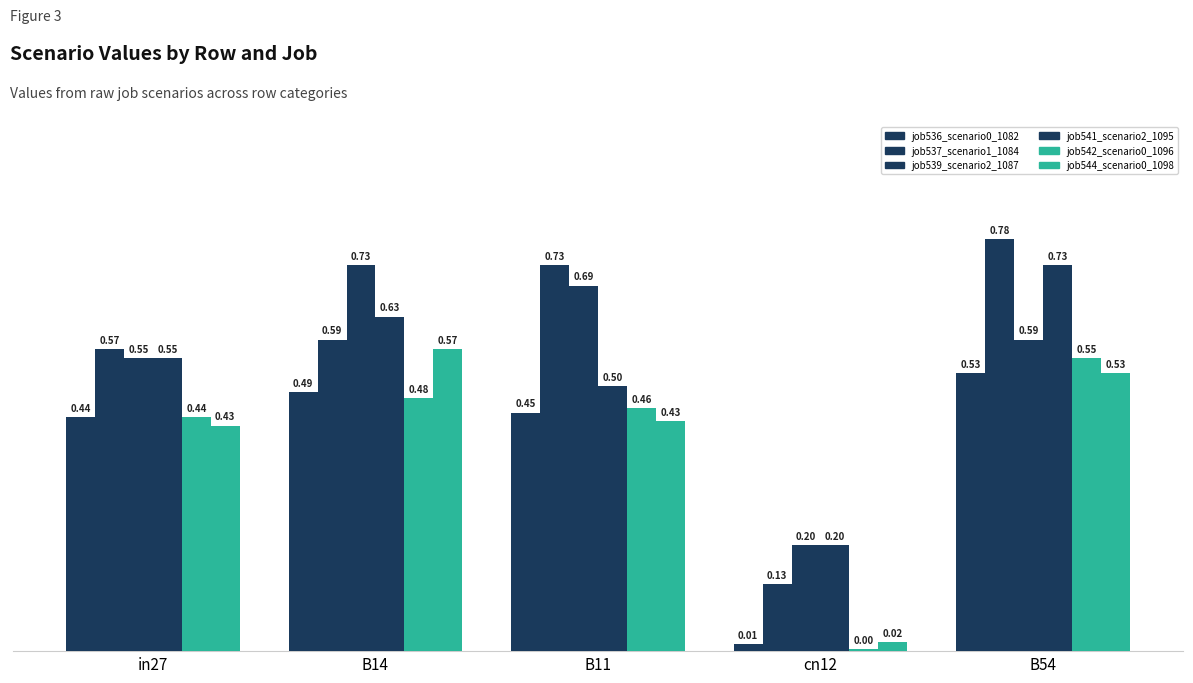

How many series are shown in this chart?

6